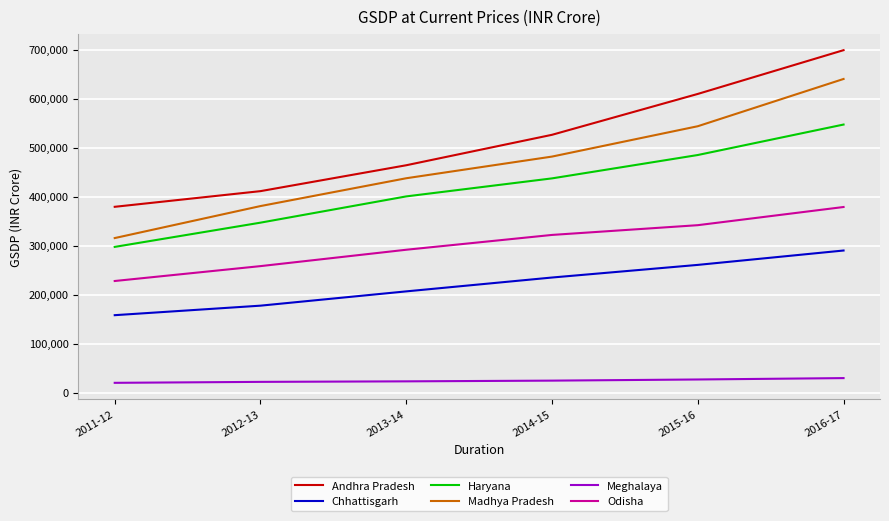

True or false: Andhra Pradesh and Madhya Pradesh cross at least once.

False